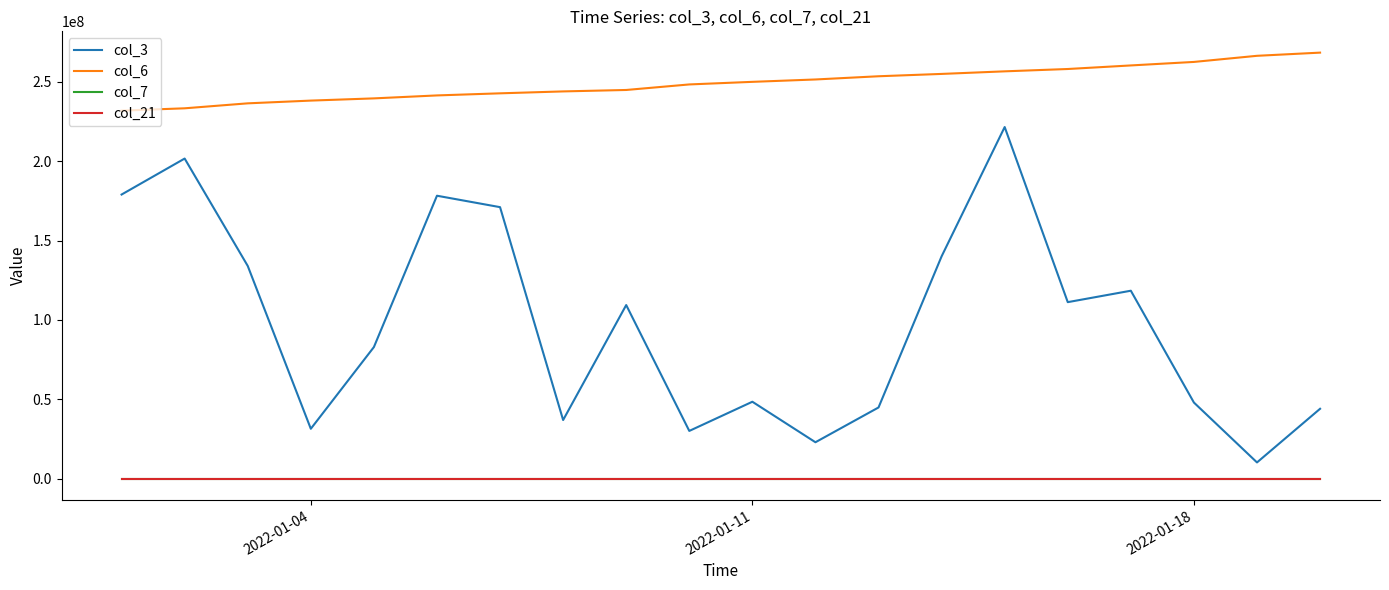

Which series has the largest total across all categories?

col_6